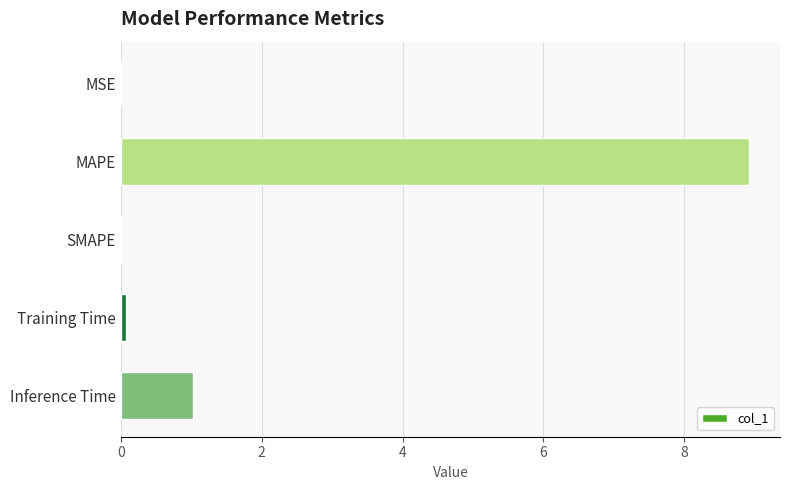

True or false: the data shows 0.0 at SMAPE.

True